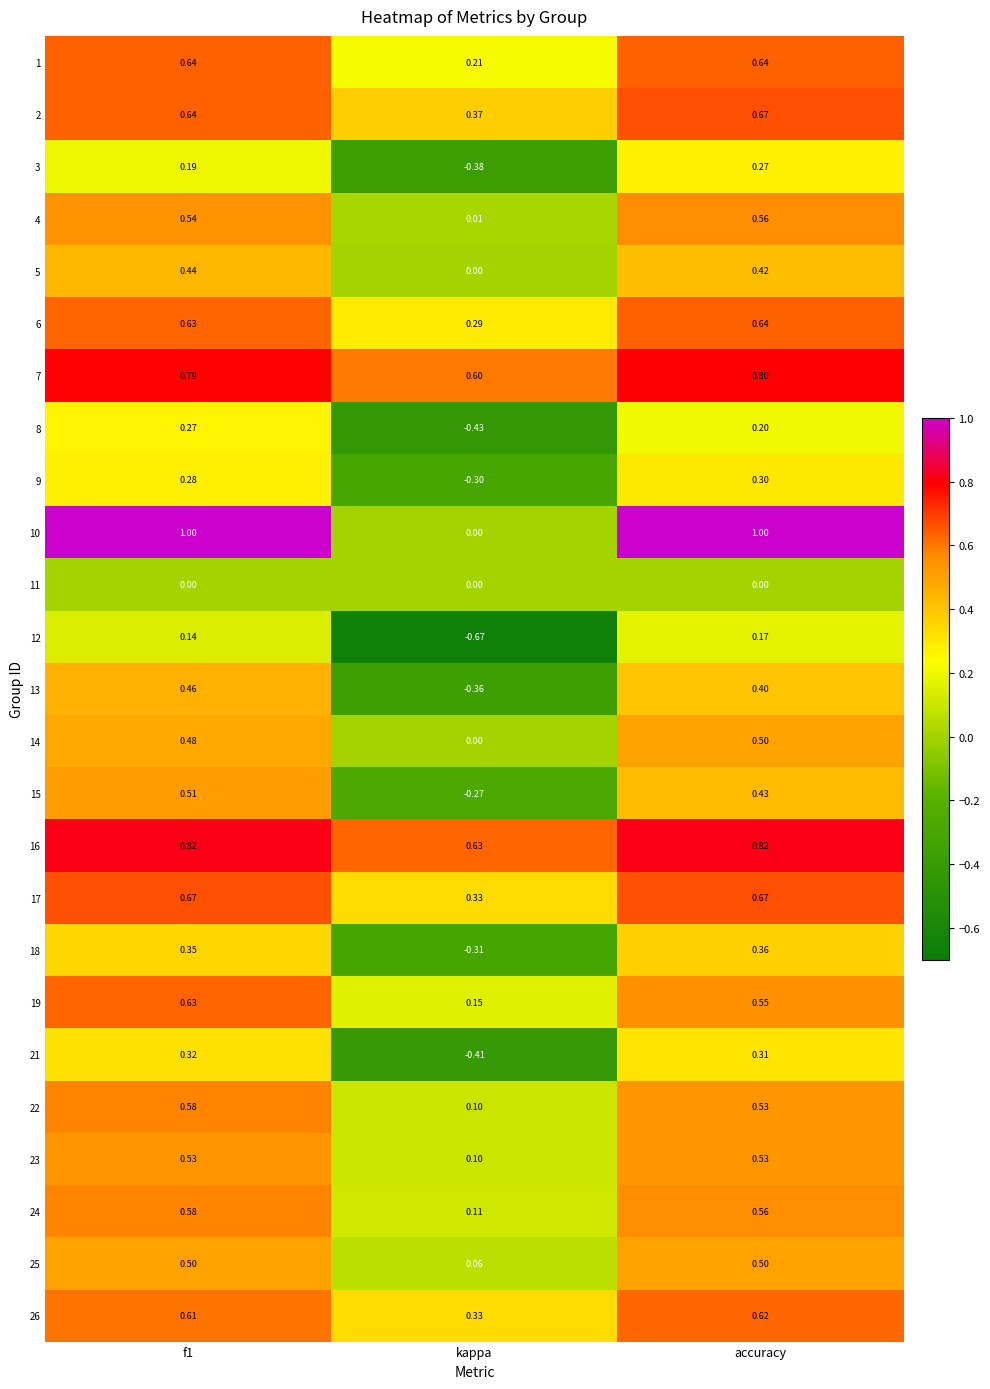

Between f1 and kappa, which series saw the biggest shift?

10